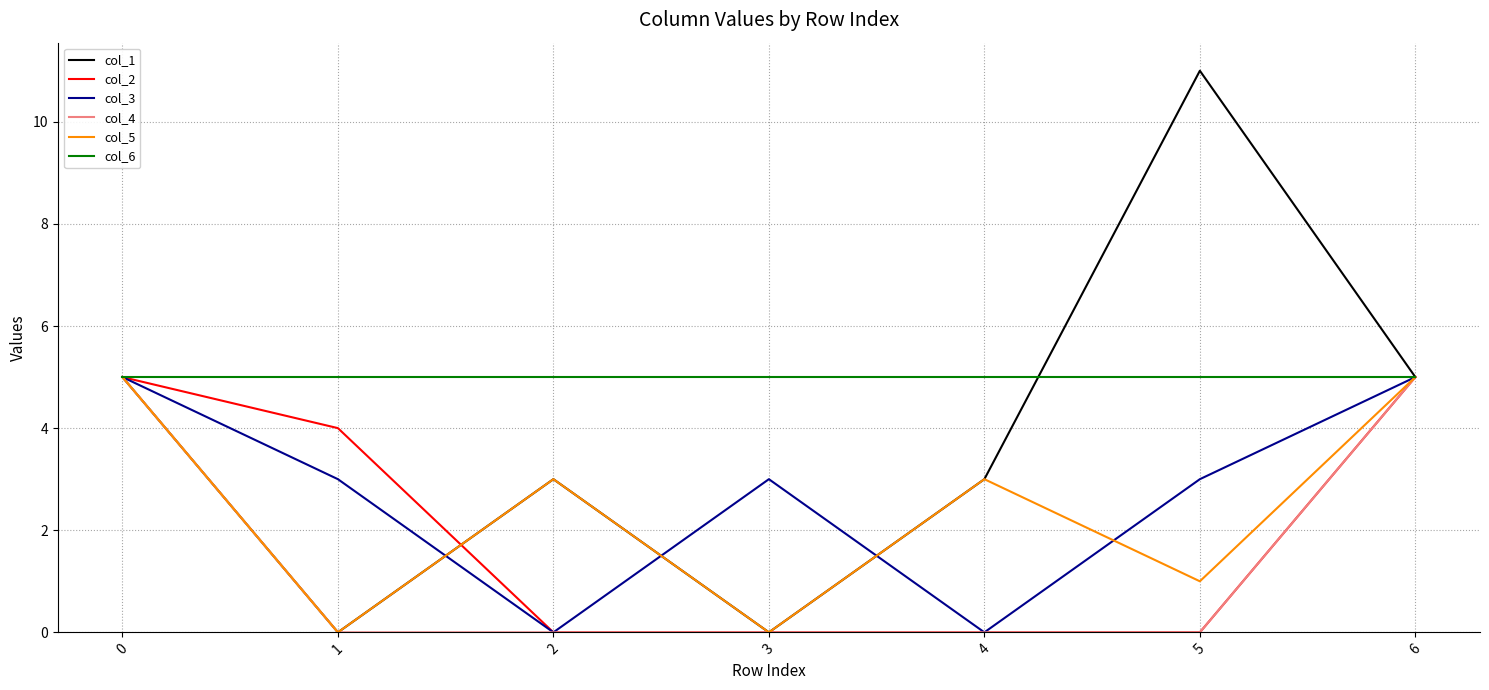

True or false: col_2 has a value of 0 at 4.

True